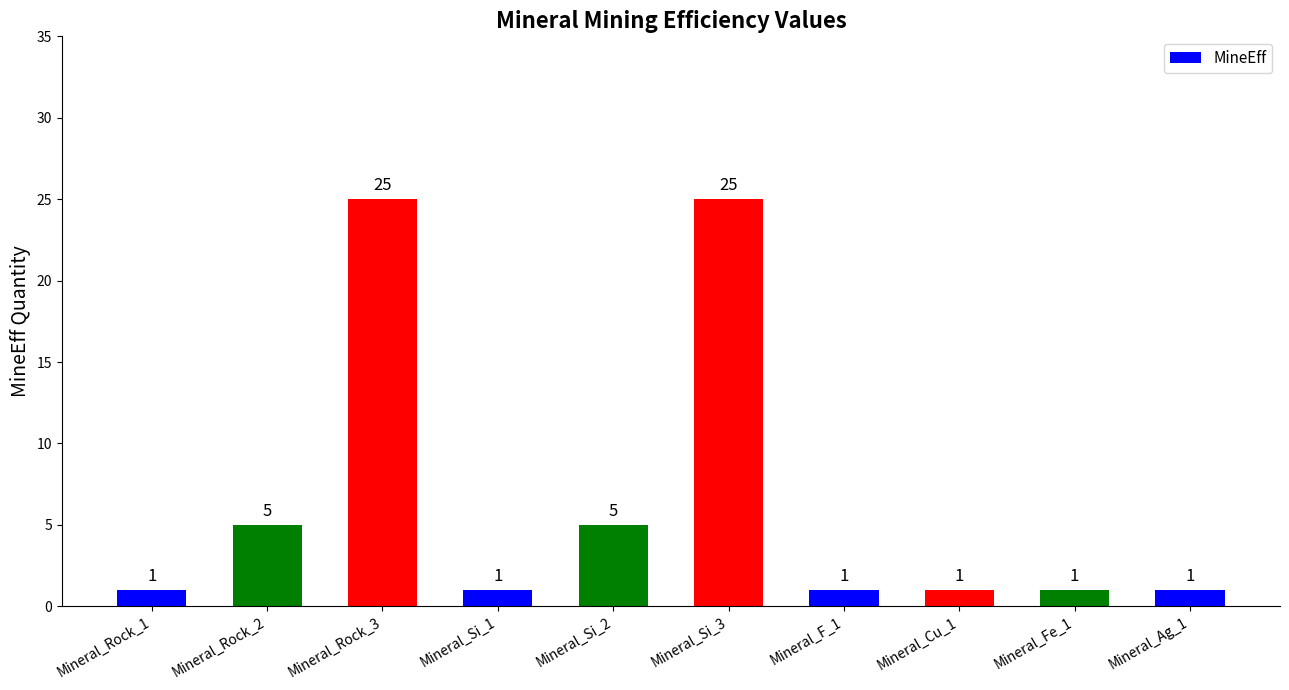

What value does the data have at Mineral_Rock_3?

25